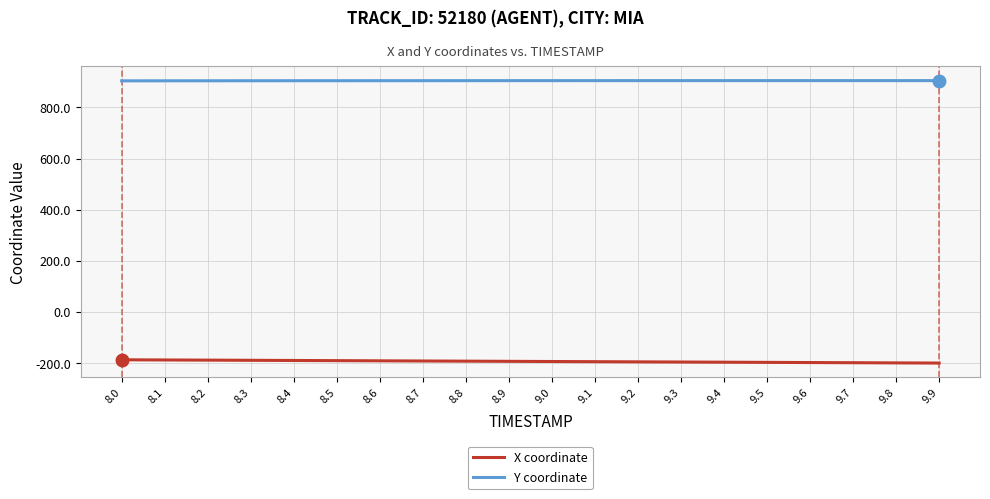

What is the maximum value for X coordinate?

-187.1